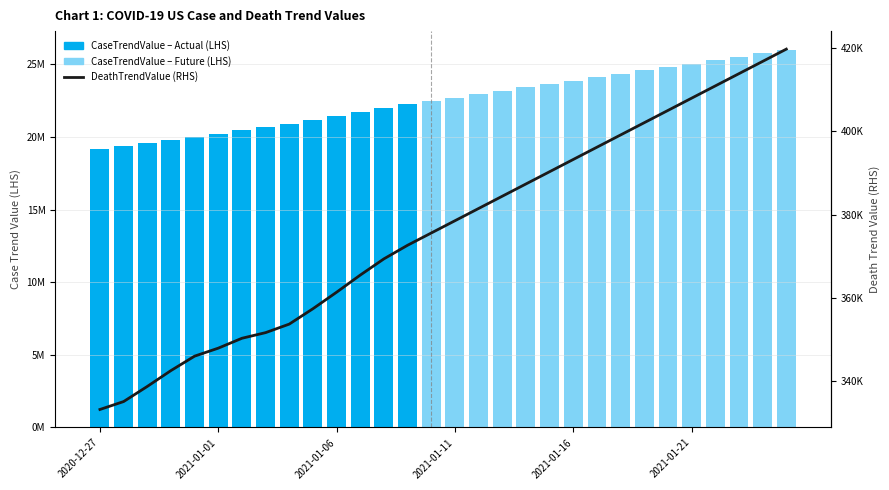

What is the minimum value for DeathTrendValue (RHS)?

333242